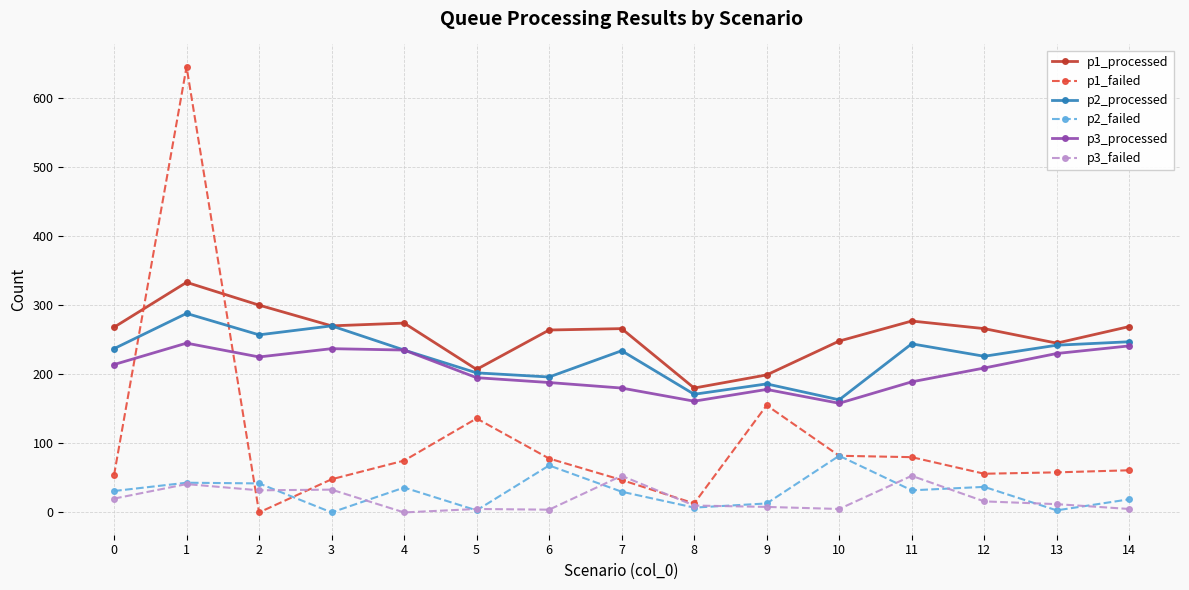

What is the difference between the second highest and minimum values in the p2_failed series?

68